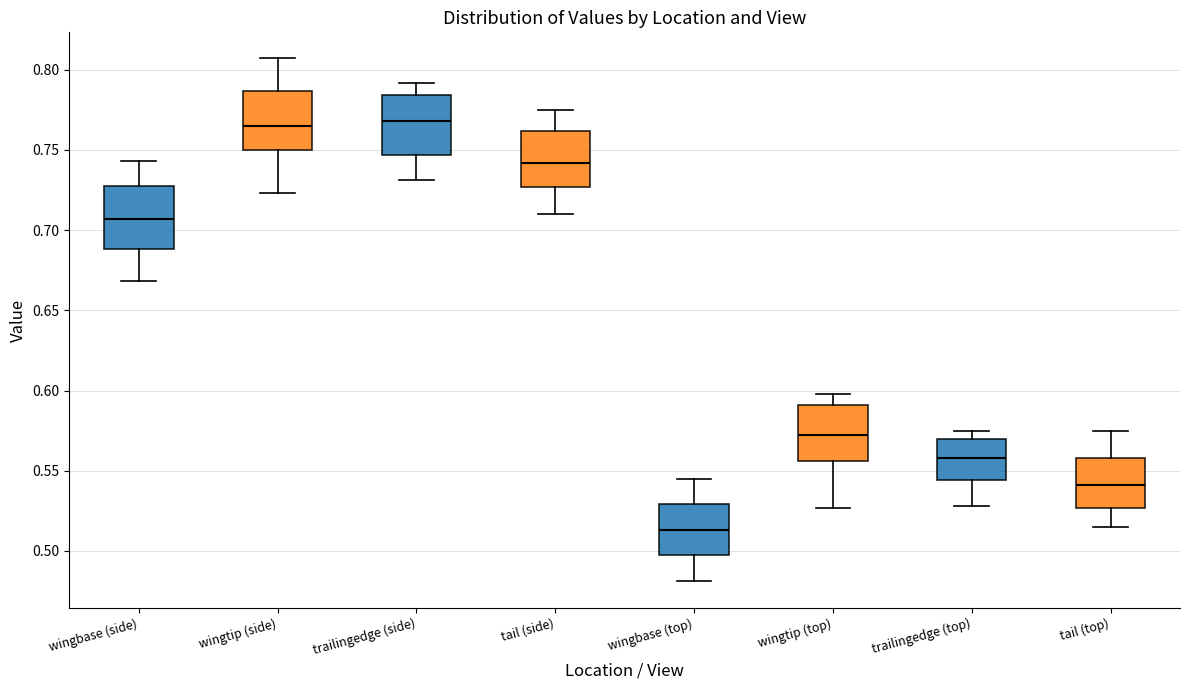

Reading left to right, read every box against the y-axis: the position of its median line, the range the box covers, and the ends of its whiskers. The values are not printed on the chart, so give them approximately, as read against the axis.

wingbase (side): median 0.705, box 0.690 to 0.730, whiskers 0.670 to 0.745
wingtip (side): median 0.765, box 0.750 to 0.785, whiskers 0.725 to 0.805
trailingedge (side): median 0.770, box 0.745 to 0.785, whiskers 0.730 to 0.790
tail (side): median 0.740, box 0.725 to 0.760, whiskers 0.710 to 0.775
wingbase (top): median 0.515, box 0.500 to 0.530, whiskers 0.480 to 0.545
wingtip (top): median 0.570, box 0.555 to 0.590, whiskers 0.525 to 0.600
trailingedge (top): median 0.560, box 0.545 to 0.570, whiskers 0.530 to 0.575
tail (top): median 0.540, box 0.525 to 0.560, whiskers 0.515 to 0.575